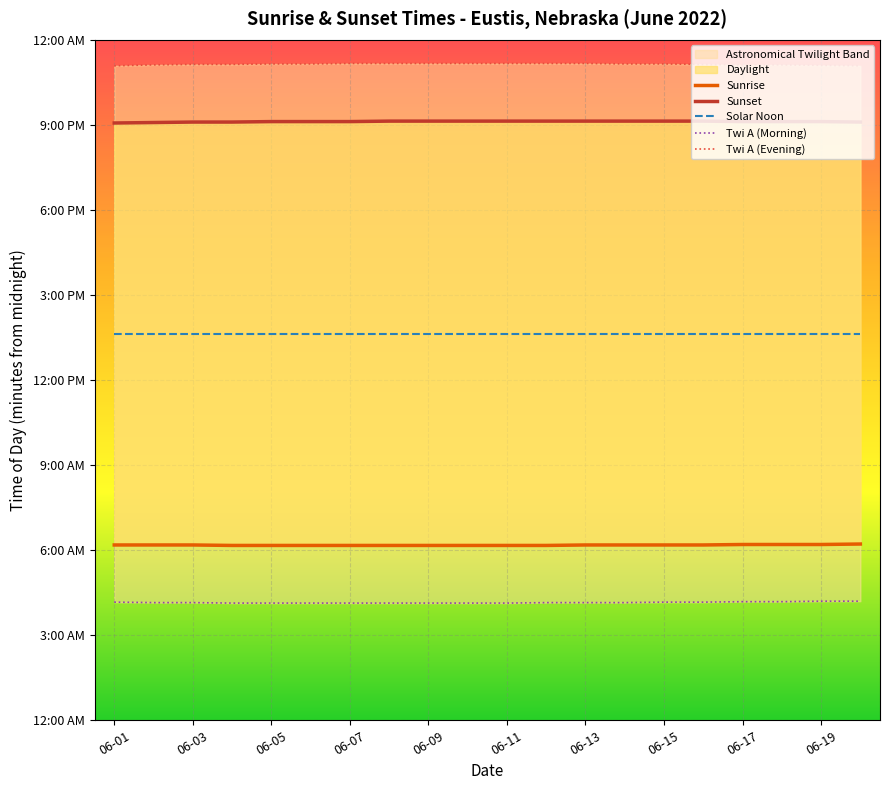

What is the maximum value for Sunset?

1268